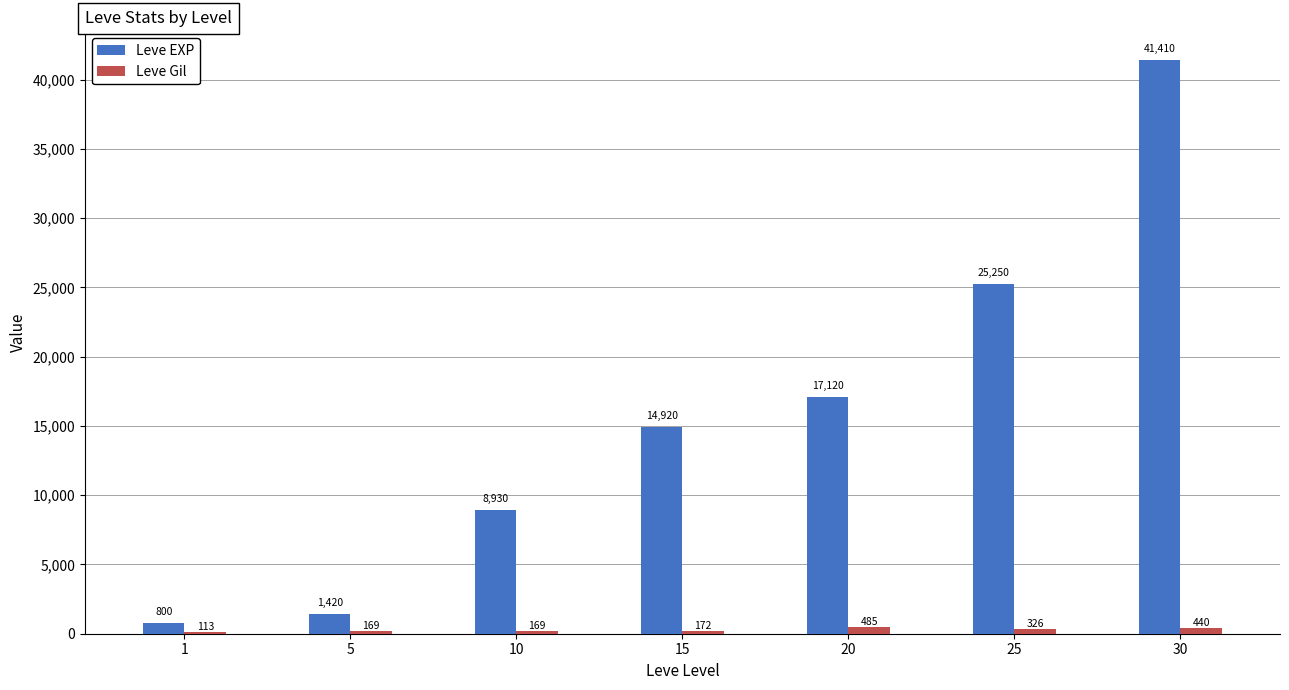

What is the maximum value for Leve EXP?

41410